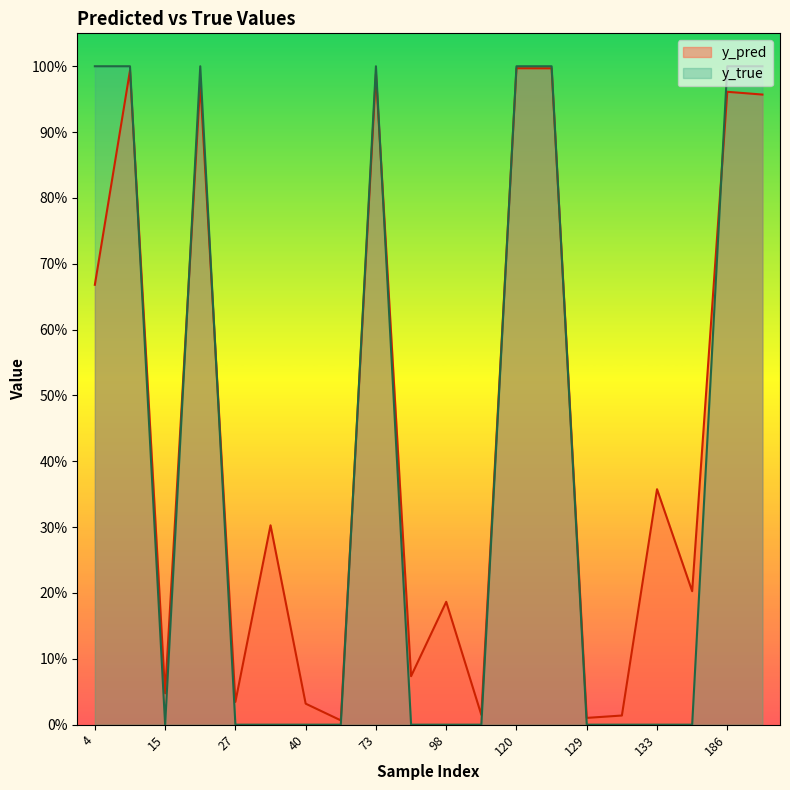

List the labels in order of y_pred value, smallest first.

51, 129, 130, 113, 40, 27, 15, 82, 98, 147, 34, 133, 4, 204, 186, 22, 73, 14, 122, 120